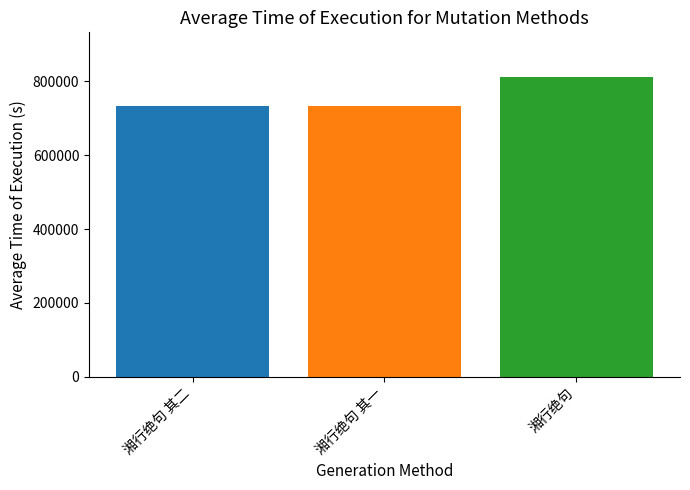

What is the smallest value displayed?

733414